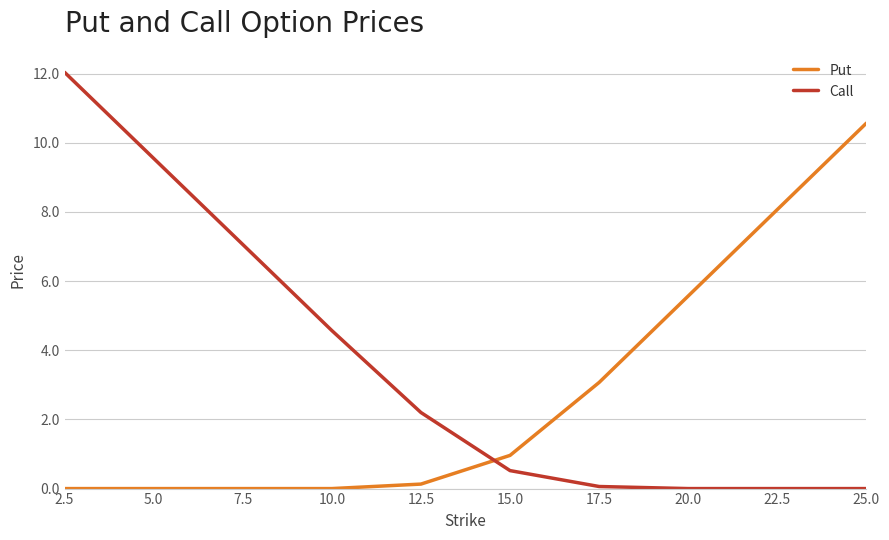

Is the value of Call at 5.0 greater than the value of Put at 2.5?

Yes